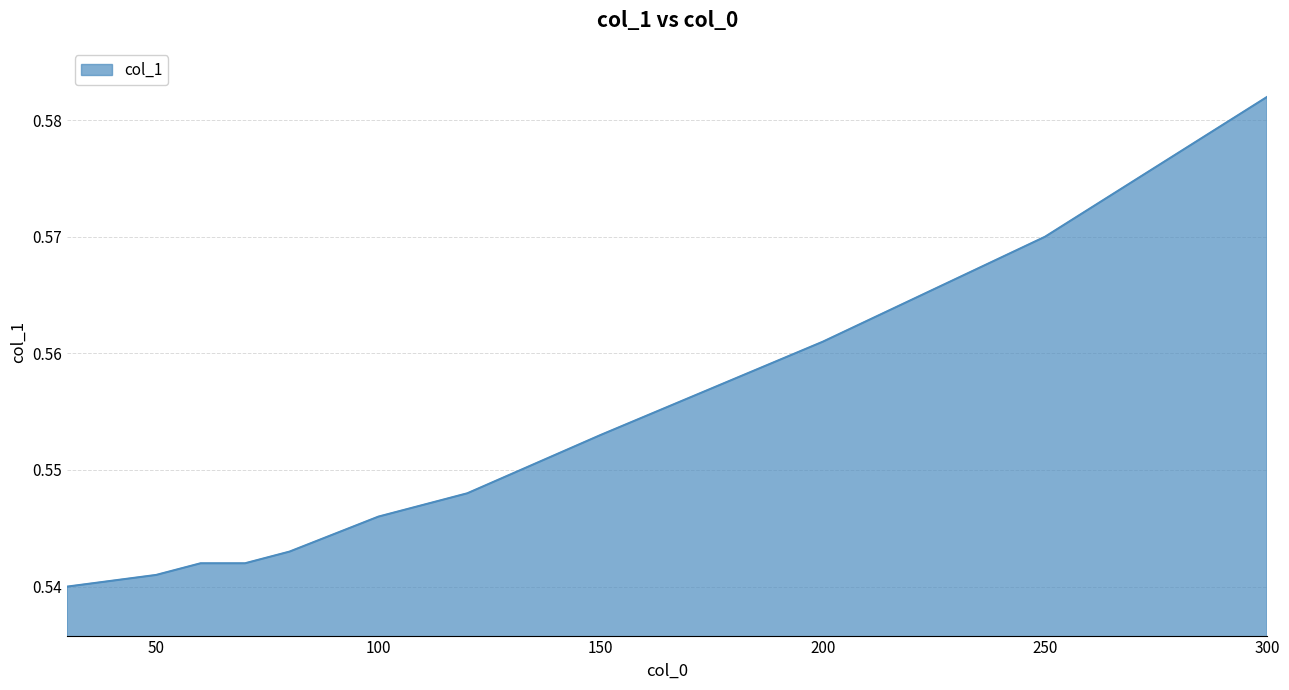

At which category does the chart reach its peak across all series?

300